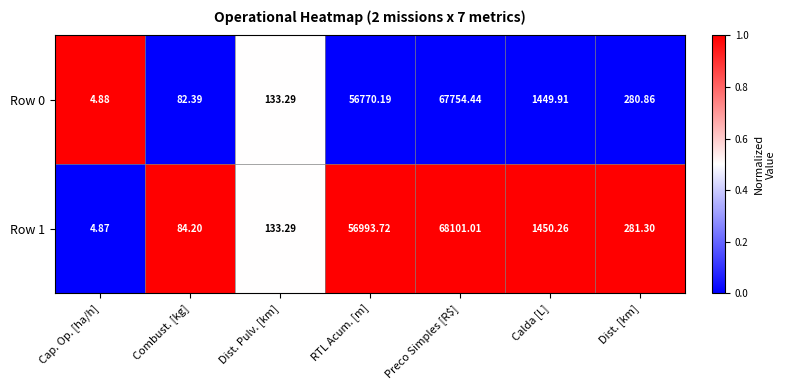

Rank the series by their maximum value, from lowest to highest.

Row 0, Row 1